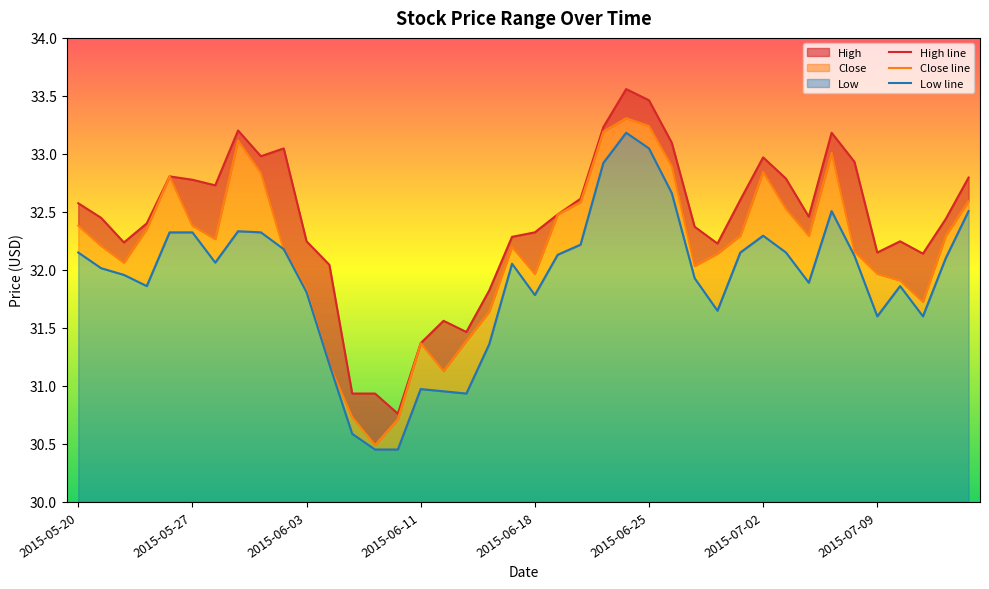

In Low, how many points are higher than both neighbors (excluding endpoints)?

7